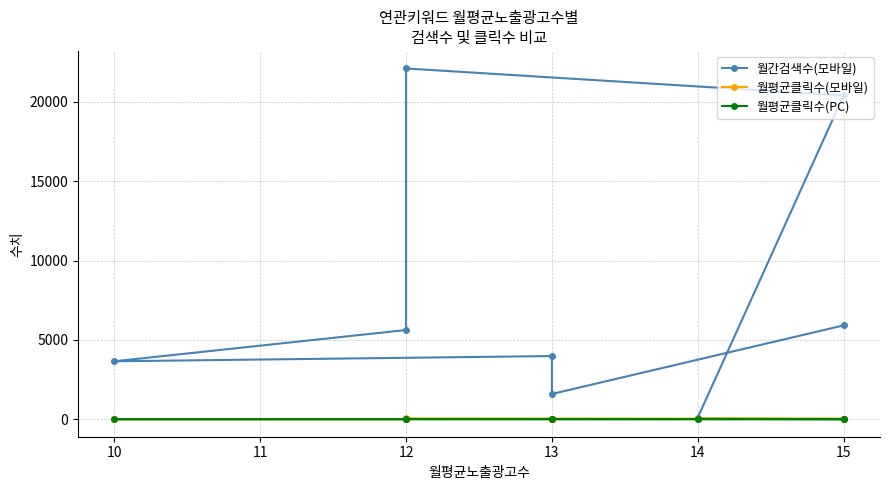

What is the sum of the 월간검색수(모바일) values at 15 and 14?

5570.0